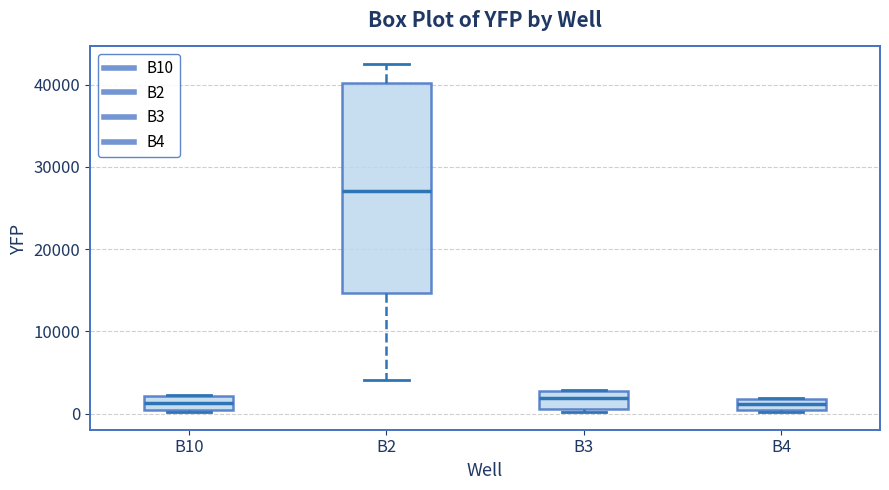

Where is the upper edge of the box for B3 on the y-axis? The values are not printed on the chart, so give them approximately, as read against the axis.

3000